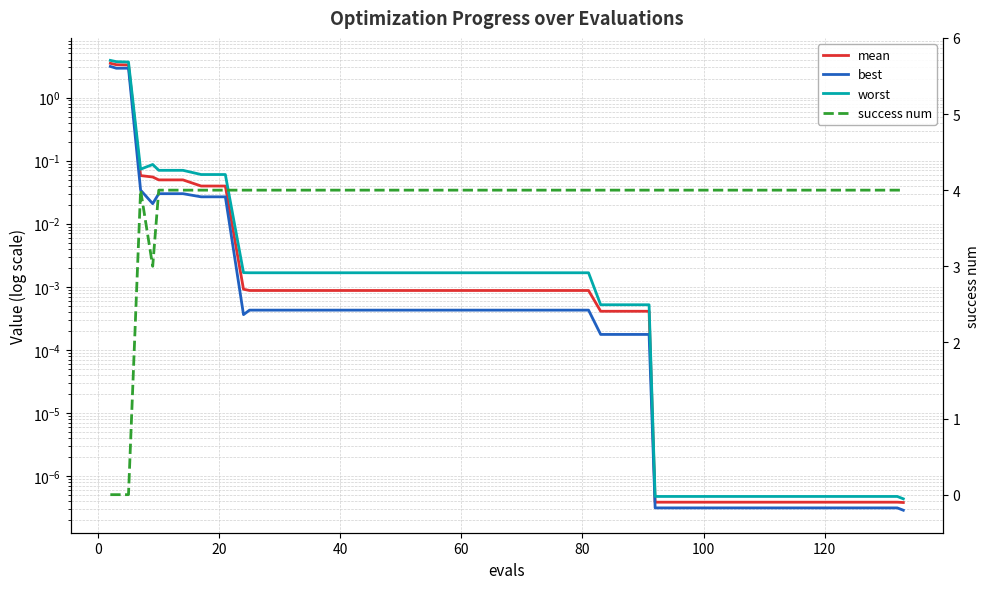

What is the label of the 21st point from the left?

20